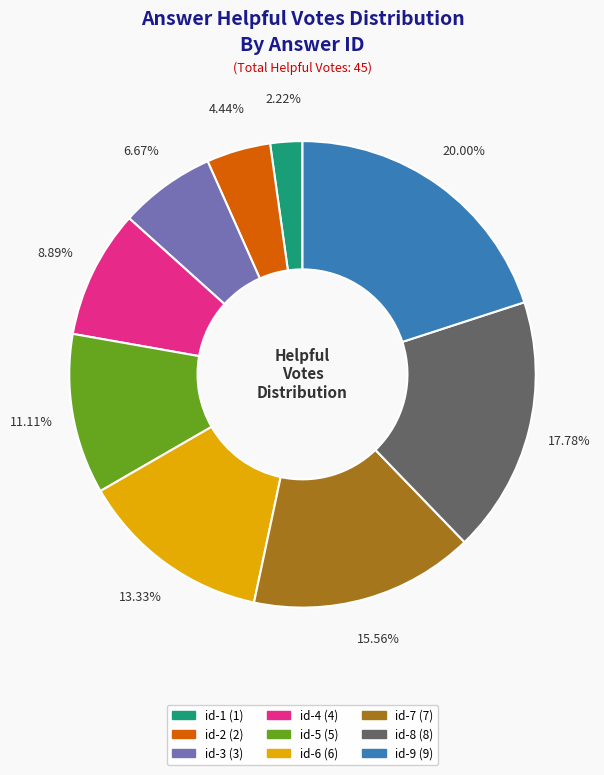

The id-3 slice represents 7% of the pie. True or false?

True